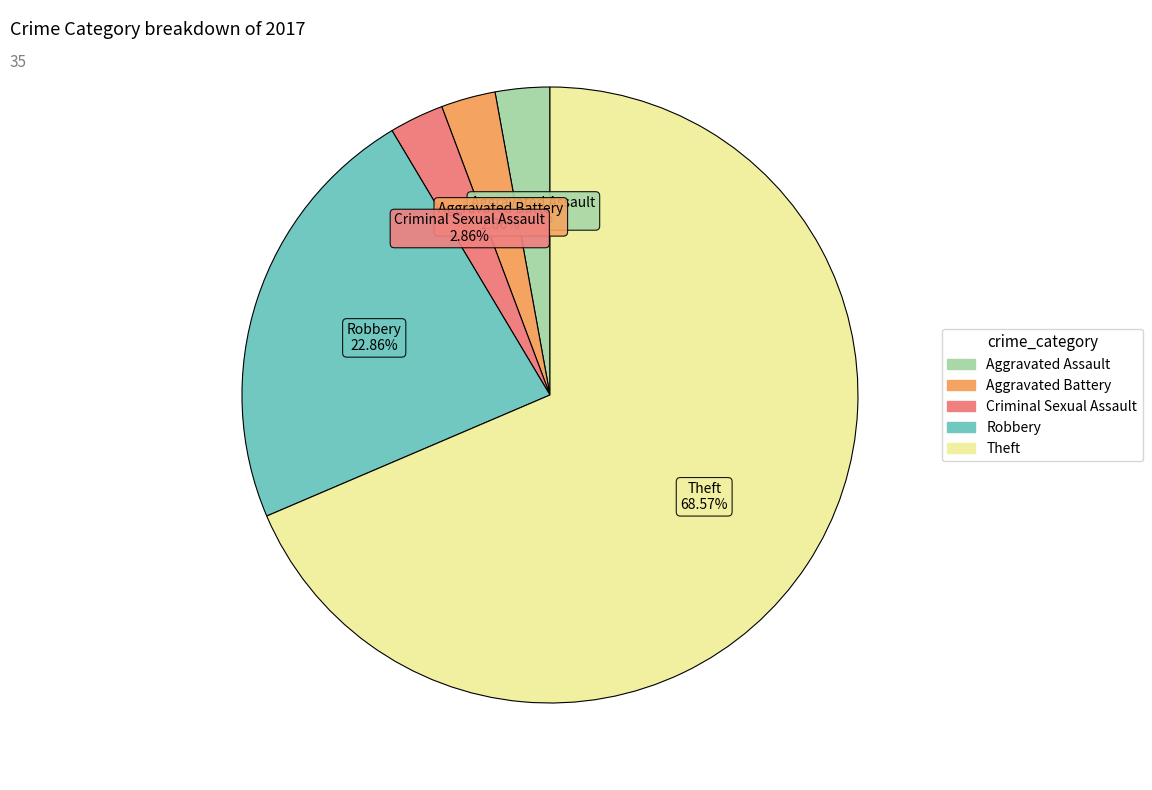

Is there a majority slice in this chart?

Yes